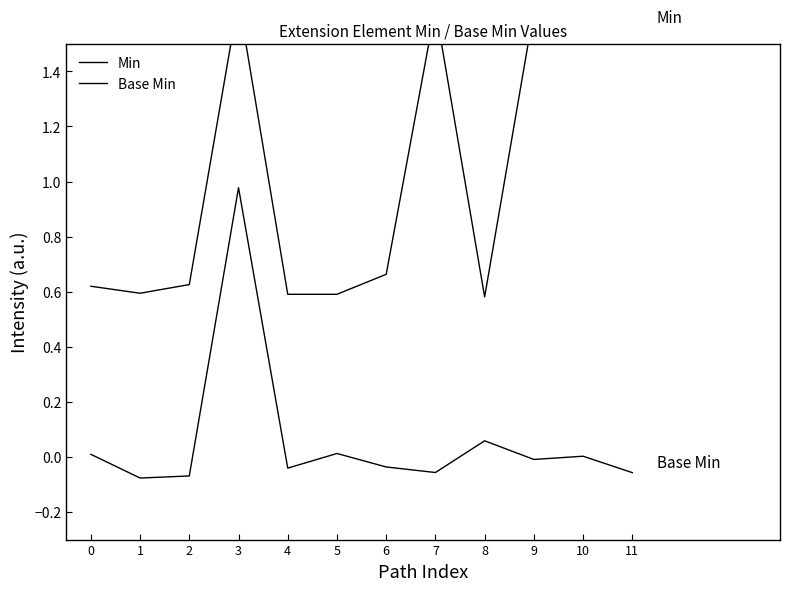

At which category is the sum across all series the highest?

3